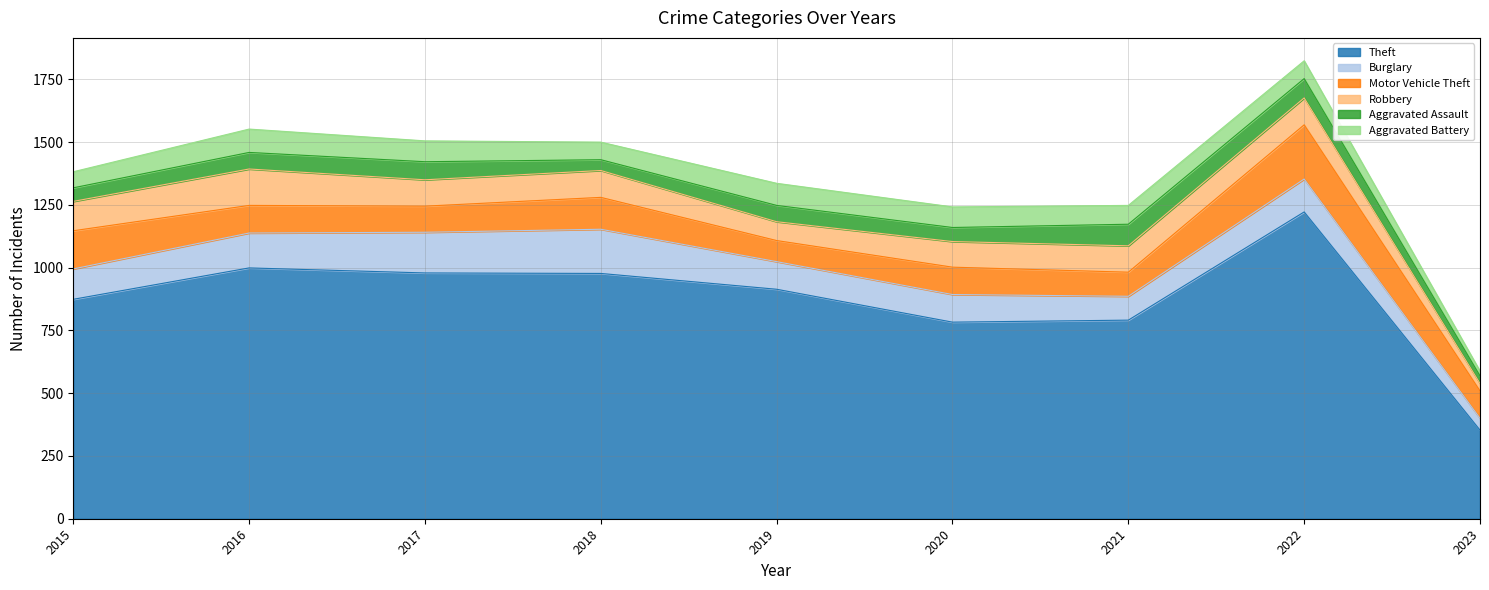

Is it true that Burglary equals 176 at 2018?

True